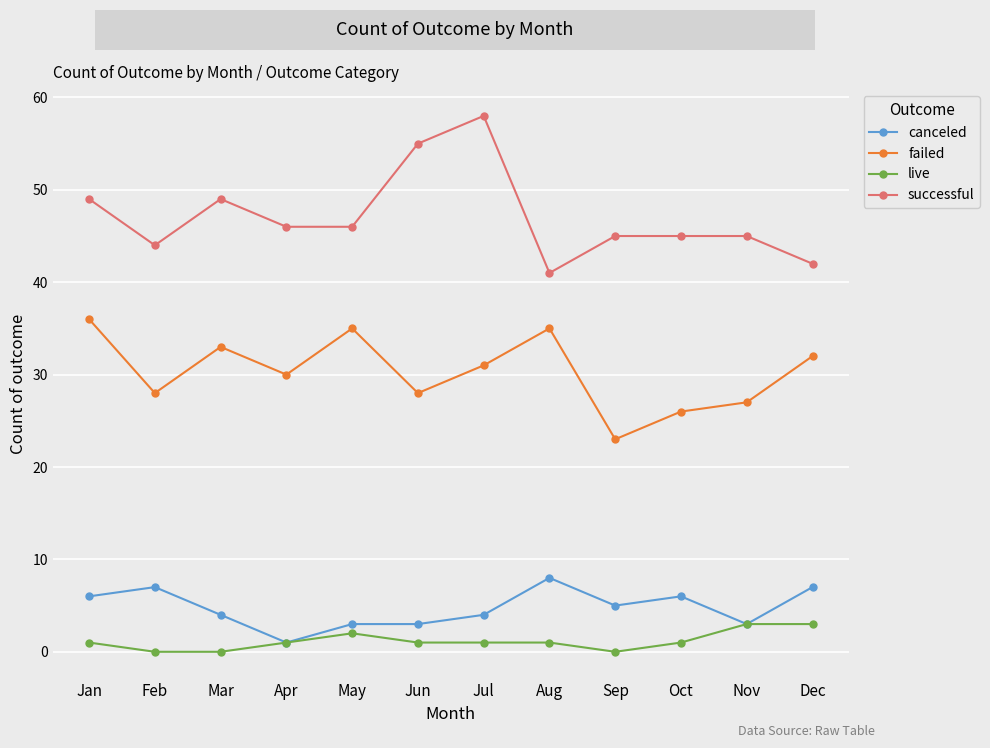

Between Feb and Apr, which series saw the biggest shift?

canceled